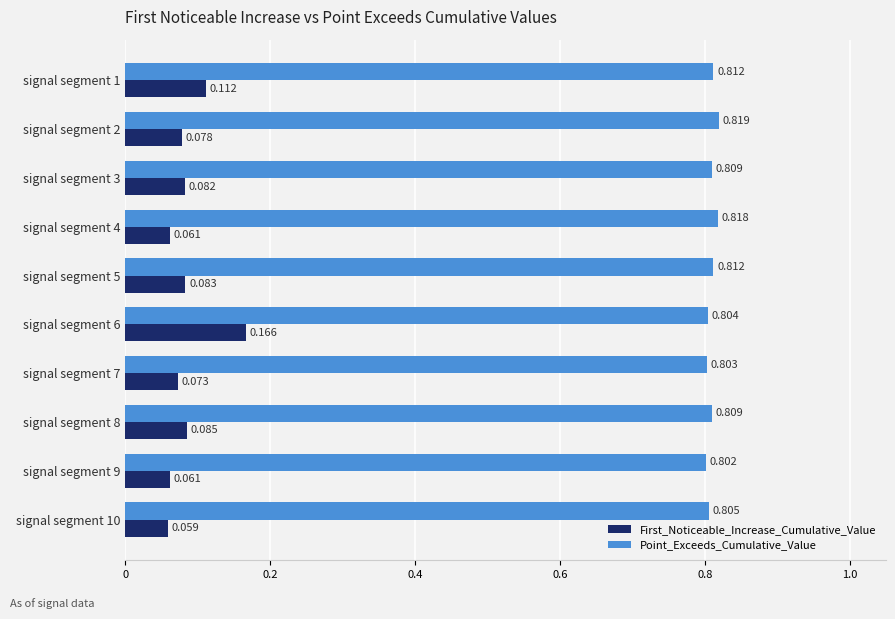

Which series has the widest spread of values?

First_Noticeable_Increase_Cumulative_Value